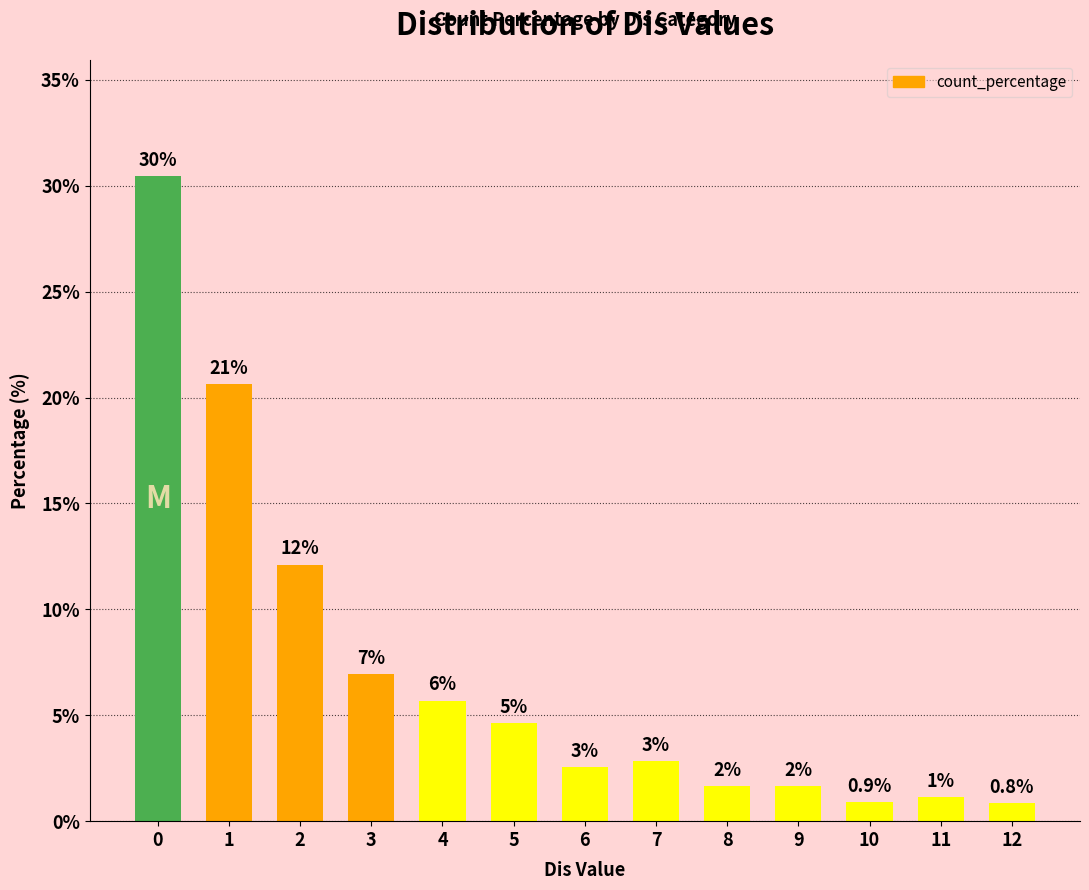

Does the chart contain any negative values?

No